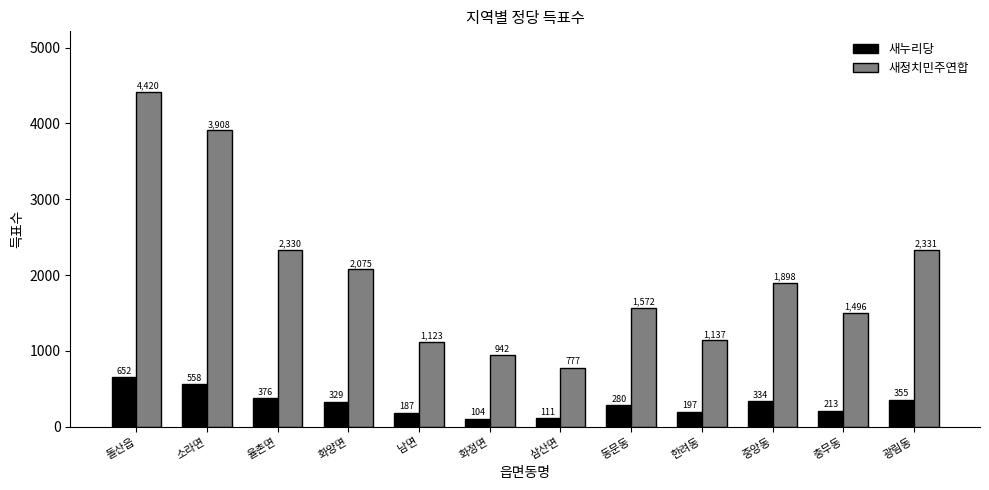

What position from the right is 남면?

8